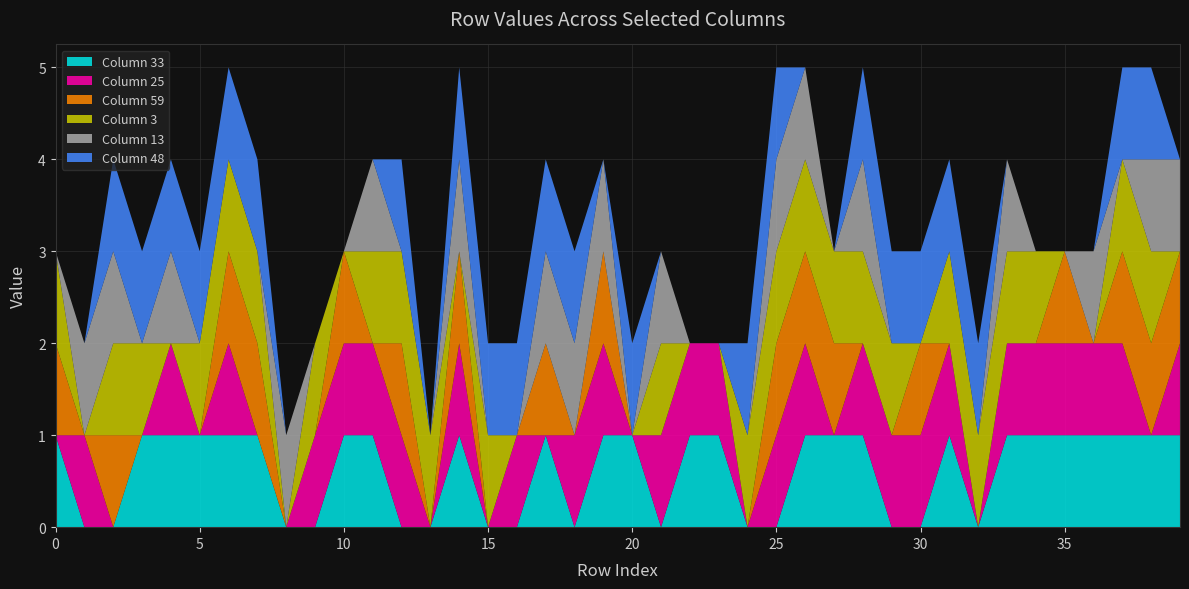

Reading right to left, transcribe all the data shown in this chart.

33: 1	1	1	1	1	1	1	0	1	0	0	1	1	1	0	0	1	1	0	1	1	0	1	0	0	1	0	0	1	1	0	0	1	1	1	1	1	0	0	1
25: 1	0	1	1	1	1	1	0	1	1	1	1	0	1	1	0	1	1	1	0	1	1	0	1	0	1	0	1	1	1	1	0	0	1	0	1	0	0	1	0
59: 1	1	1	0	1	0	0	0	0	1	0	0	1	1	1	0	0	0	0	0	1	0	1	0	0	1	0	1	0	1	0	0	1	1	0	0	0	1	0	1
3: 0	1	1	0	0	1	1	1	1	0	1	1	1	1	1	1	0	0	1	0	0	0	0	0	1	0	1	1	1	0	1	0	1	1	1	0	1	1	0	1
13: 1	1	0	1	0	0	1	0	0	0	0	1	0	1	1	0	0	0	1	0	1	1	1	0	0	1	0	0	1	0	0	1	0	0	0	1	0	1	1	0
48: 0	1	1	0	0	0	0	1	1	1	1	1	0	0	1	1	0	0	0	1	0	1	1	1	1	1	0	1	0	0	0	0	1	1	1	1	1	1	0	0